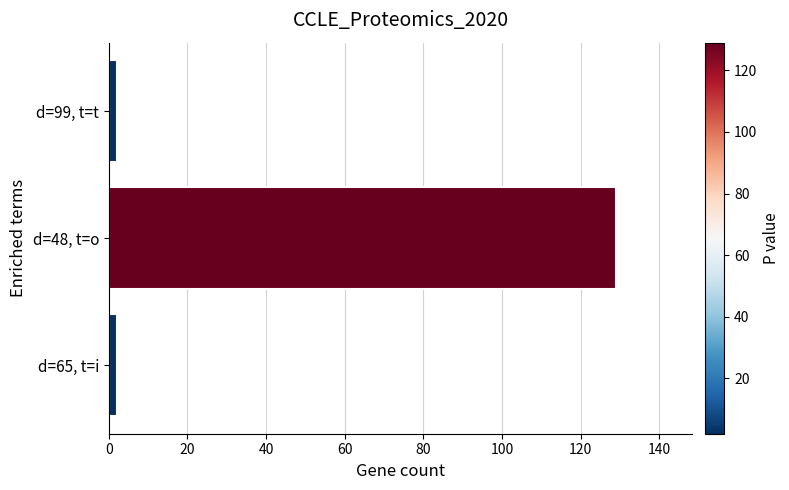

What is the difference between the maximum and second lowest values?

127